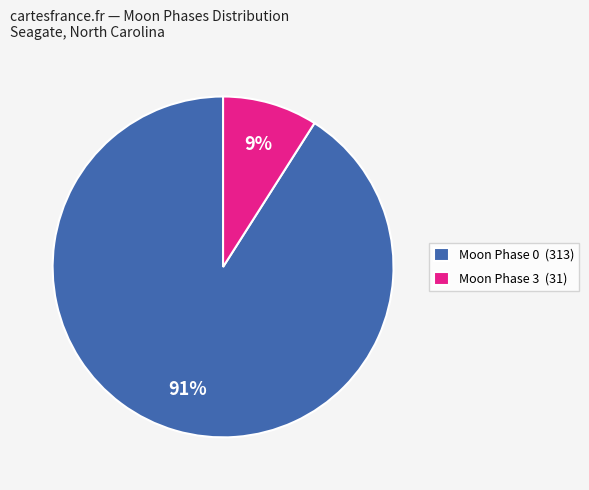

The Moon Phase 0 (313) slice represents 77% of the pie. True or false?

False